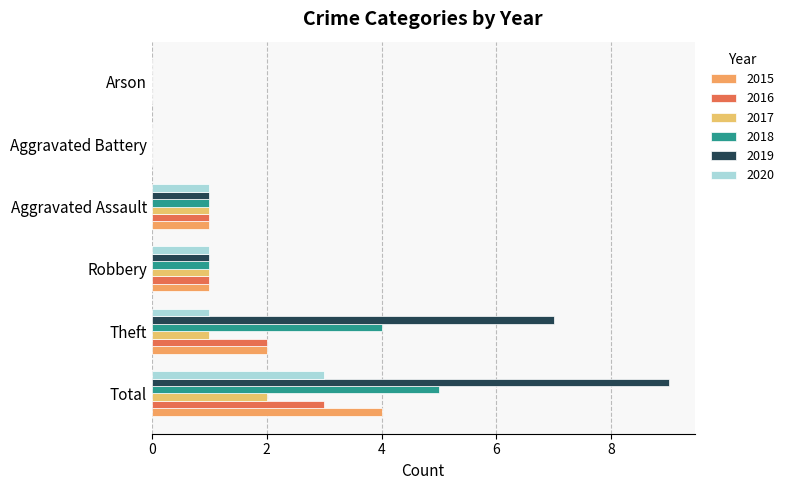

How many categories are shown in the chart?

6